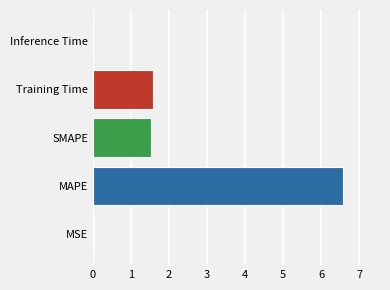

The value at MSE is 0.0. True or false?

True